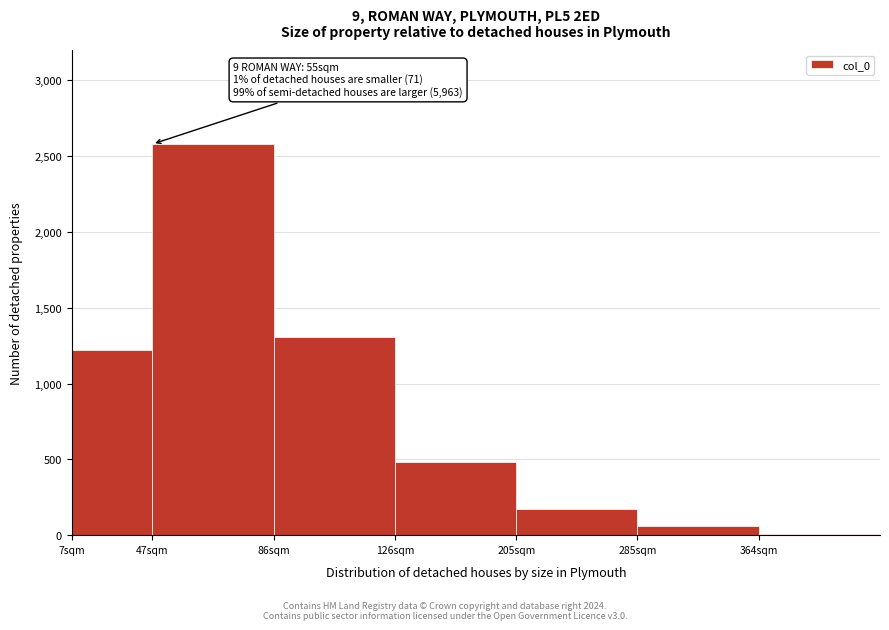

Reading left to right, list all the values displayed in this chart.

1220	2580	1310	480	170	60	10